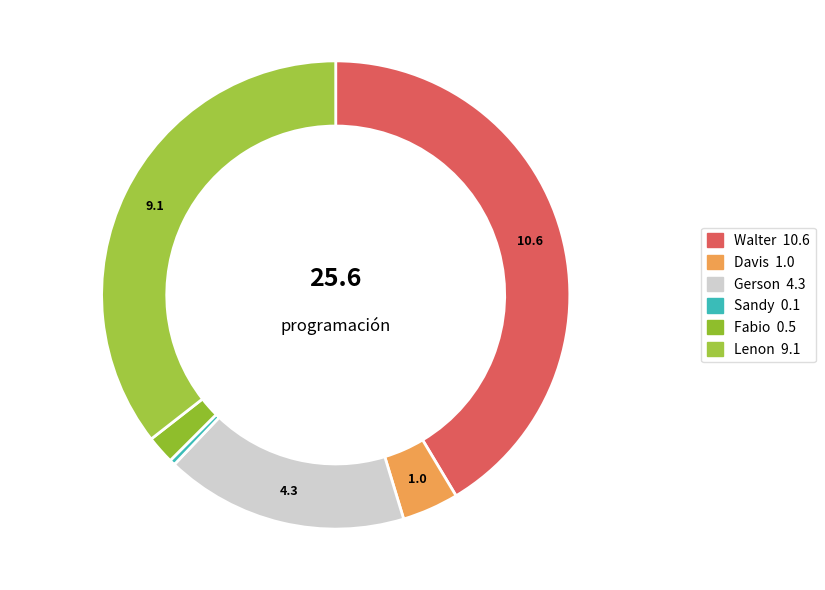

Does any single category account for the majority?

No